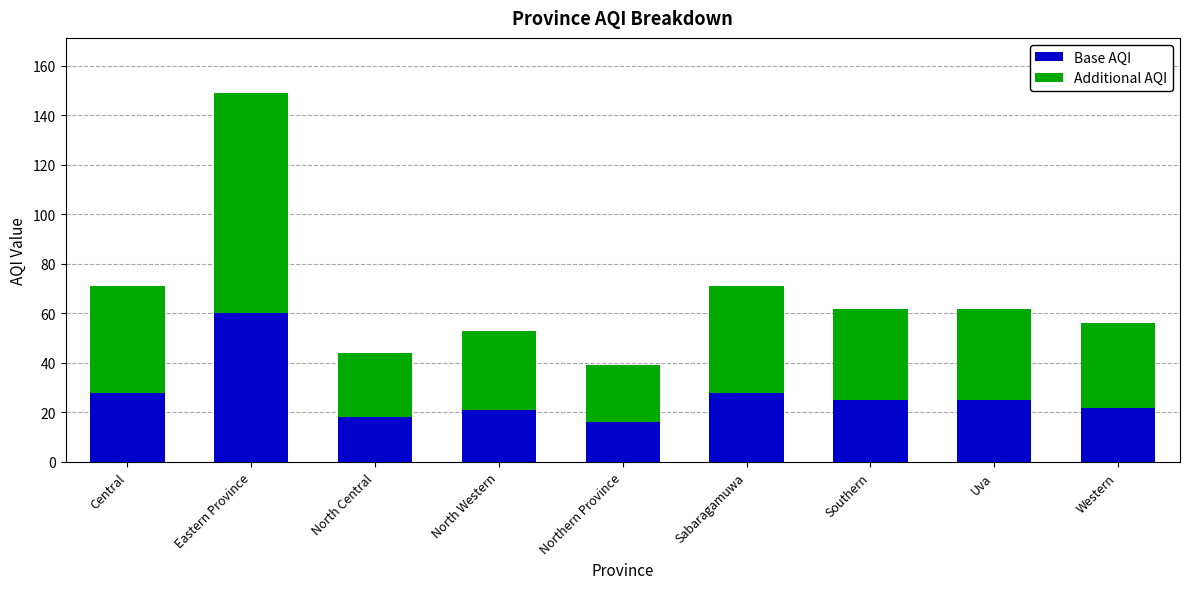

Reading left to right, list the values for the Base AQI series.

Central=28	Eastern Province=60	North Central=18	North Western=21	Northern Province=16	Sabaragamuwa=28	Southern=25	Uva=25	Western=22